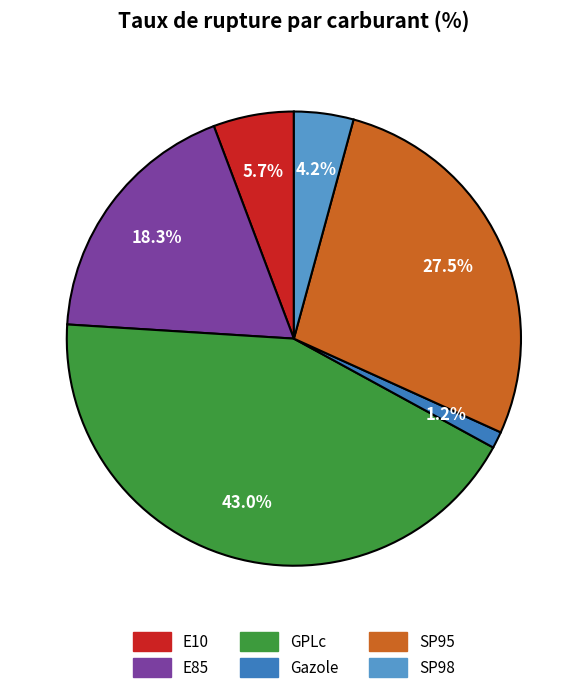

Does Gazole account for over 50% of the chart?

No